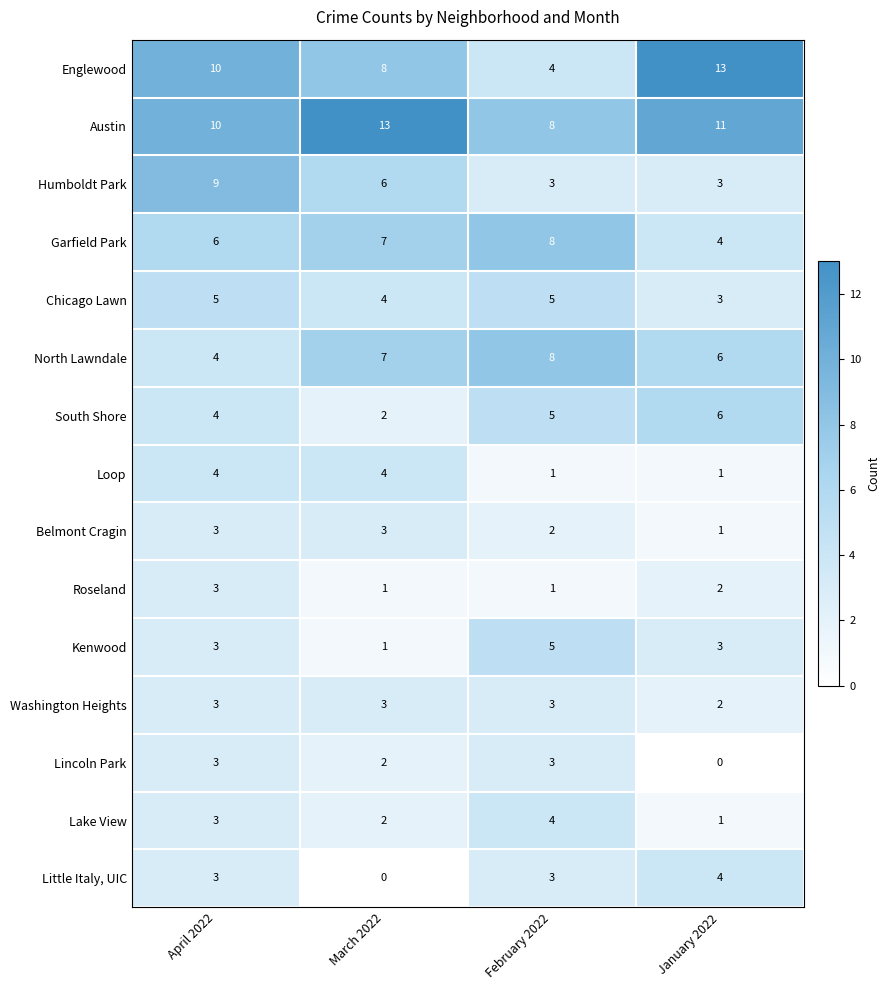

What is the difference between the highest and lowest values at January 2022?

13